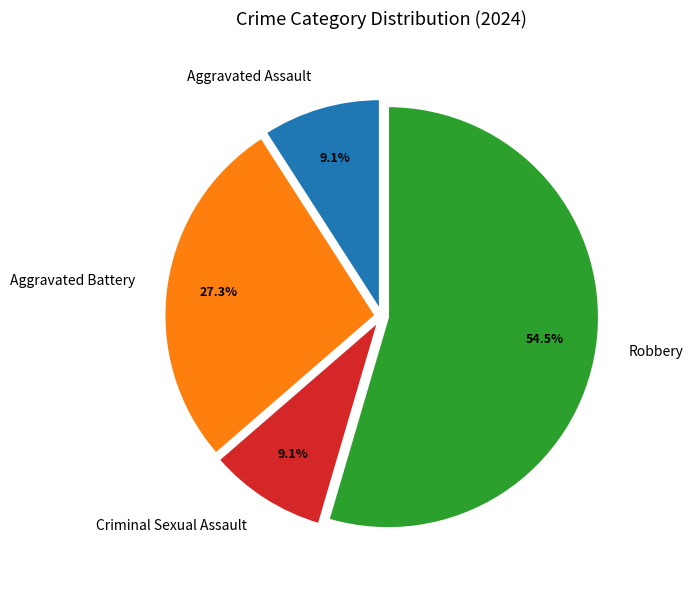

Is it true that Aggravated Battery is 13% of the pie?

False